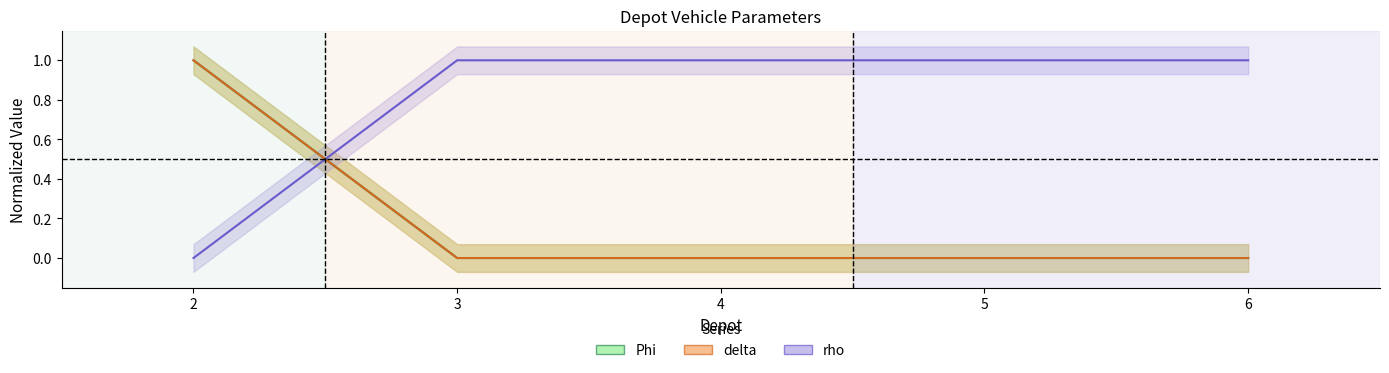

At how many categories does at least one series exceed 0?

5